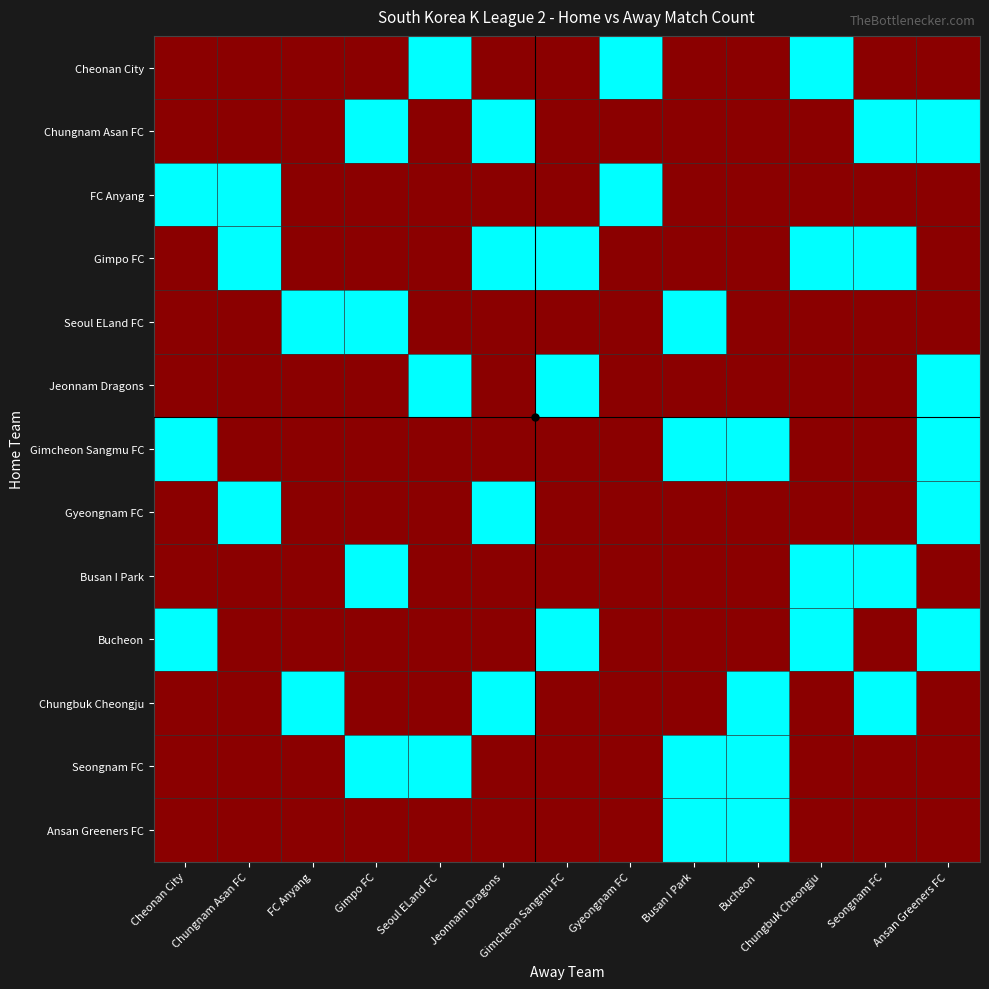

The value of Busan I Park at Gimpo FC is 1.0. True or false?

True